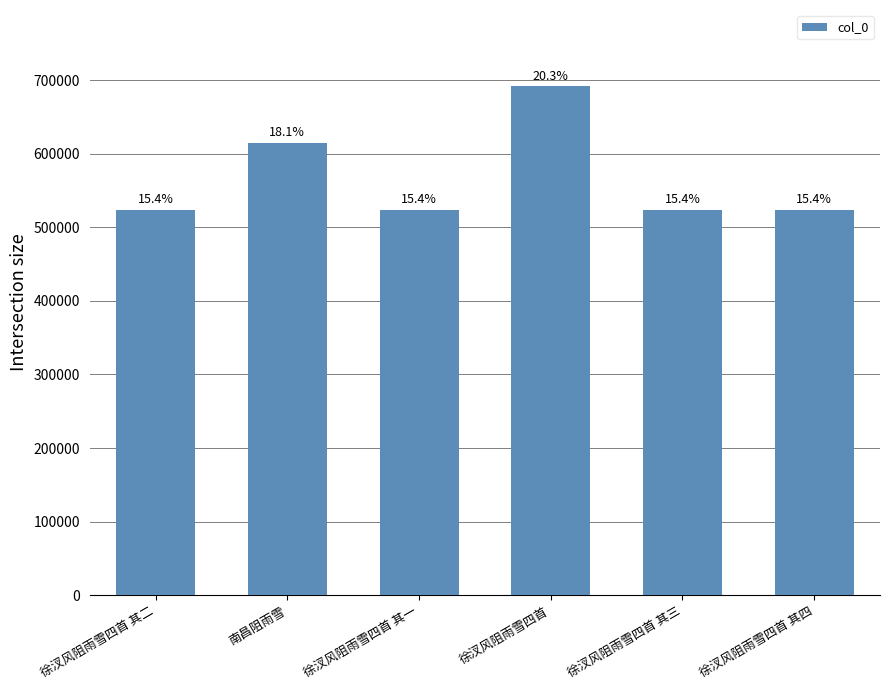

Are the bars horizontal?

No